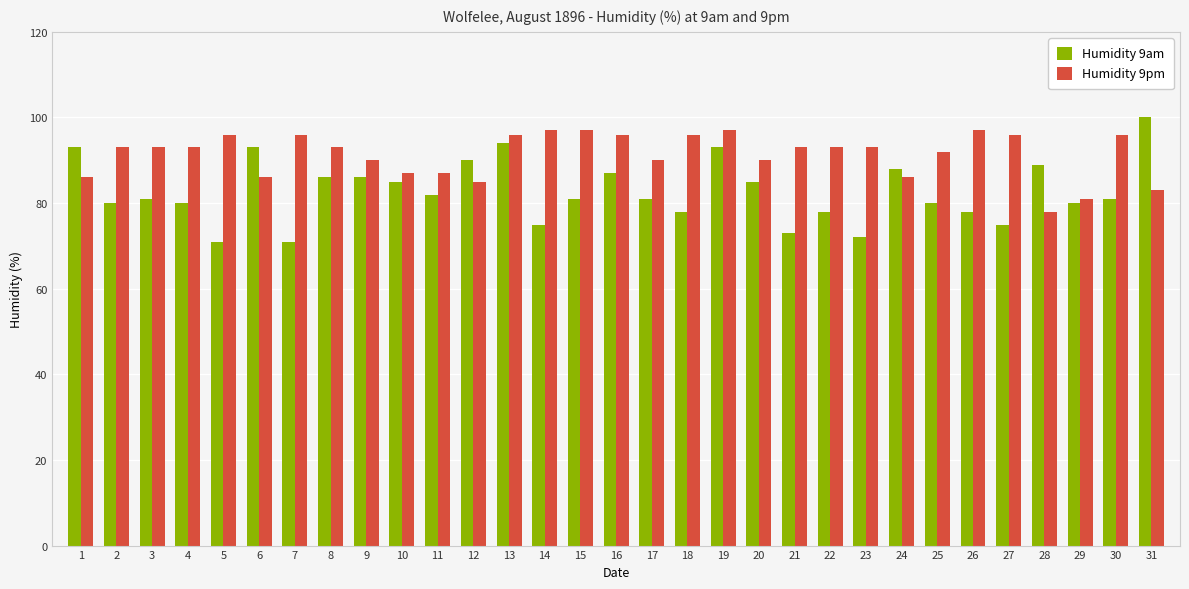

Which series changed the most between 1 and 29?

Humidity 9am